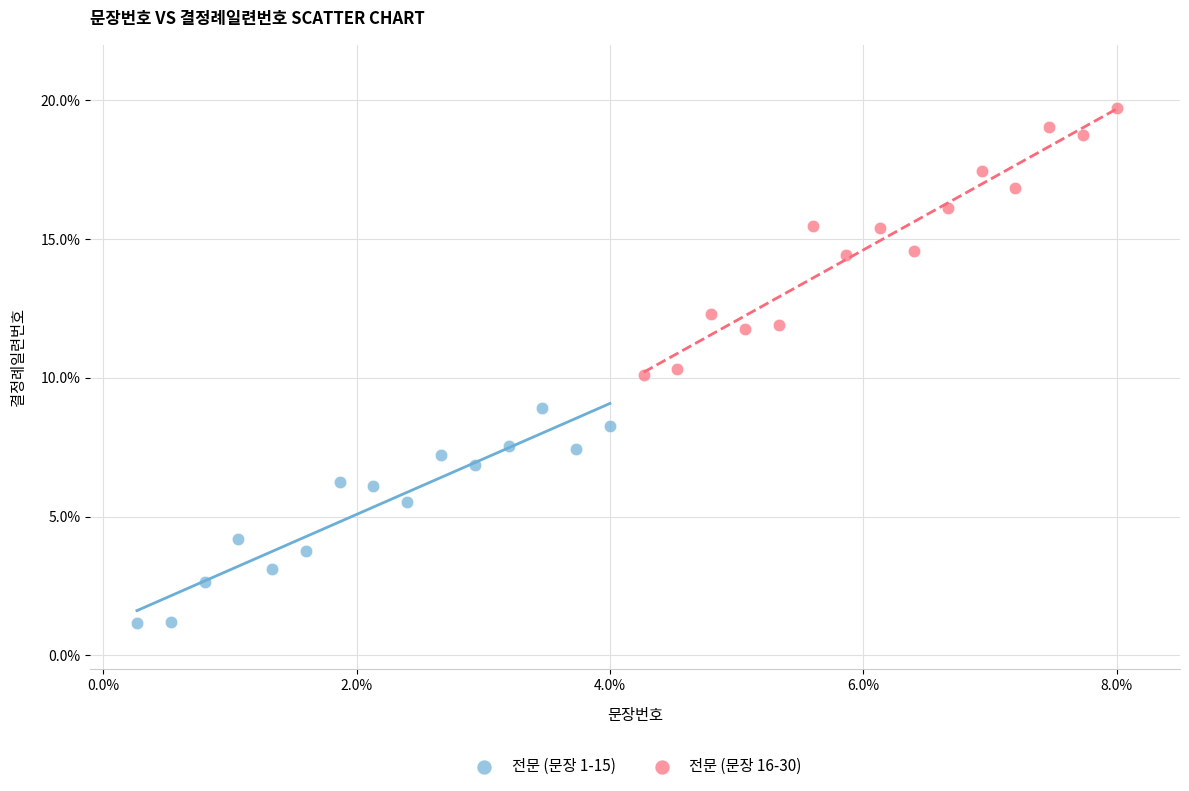

Which series contains the highest Y value?

전문 (문장 16-30)